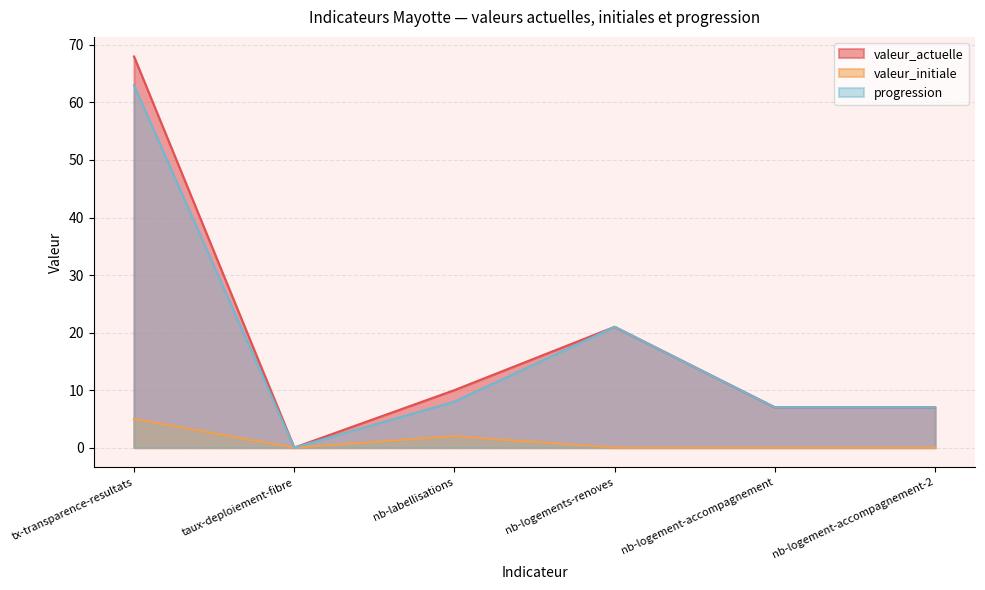

How many positive values does the valeur_initiale series have?

2